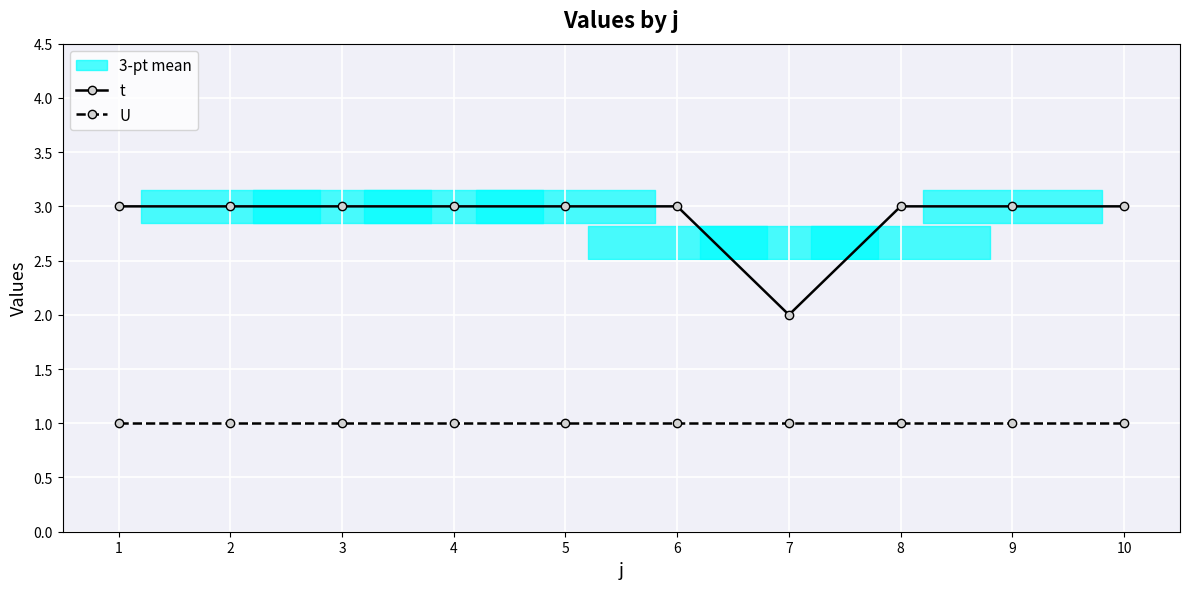

Is it true that t equals 4 at 9?

False